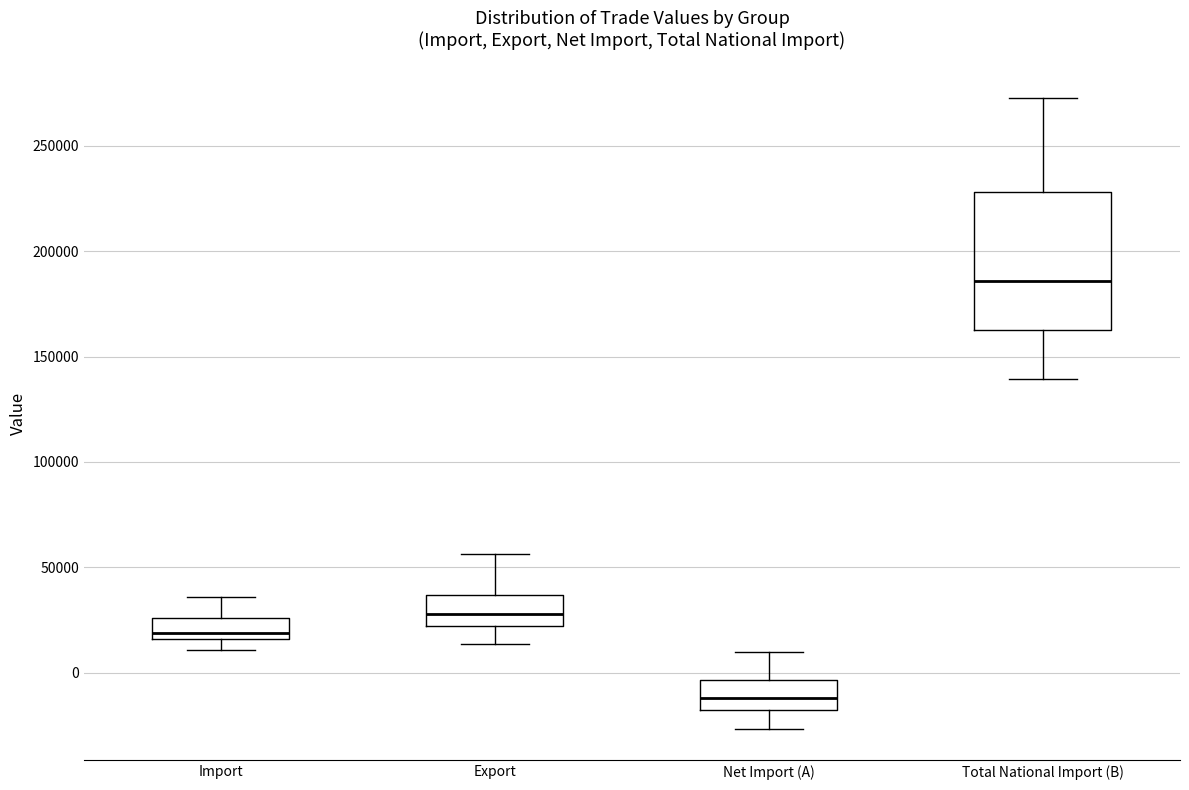

Comparing the boxes themselves (not the whiskers), which one is the tallest?

Total National Import (B)